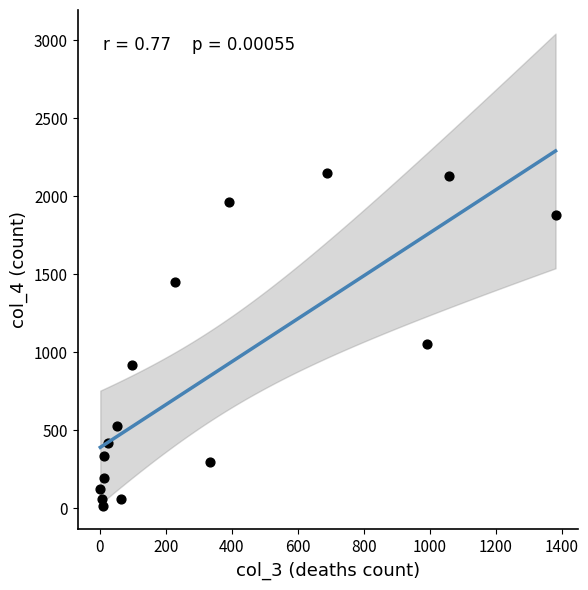

What is the range of X values (max minus min)?

1379